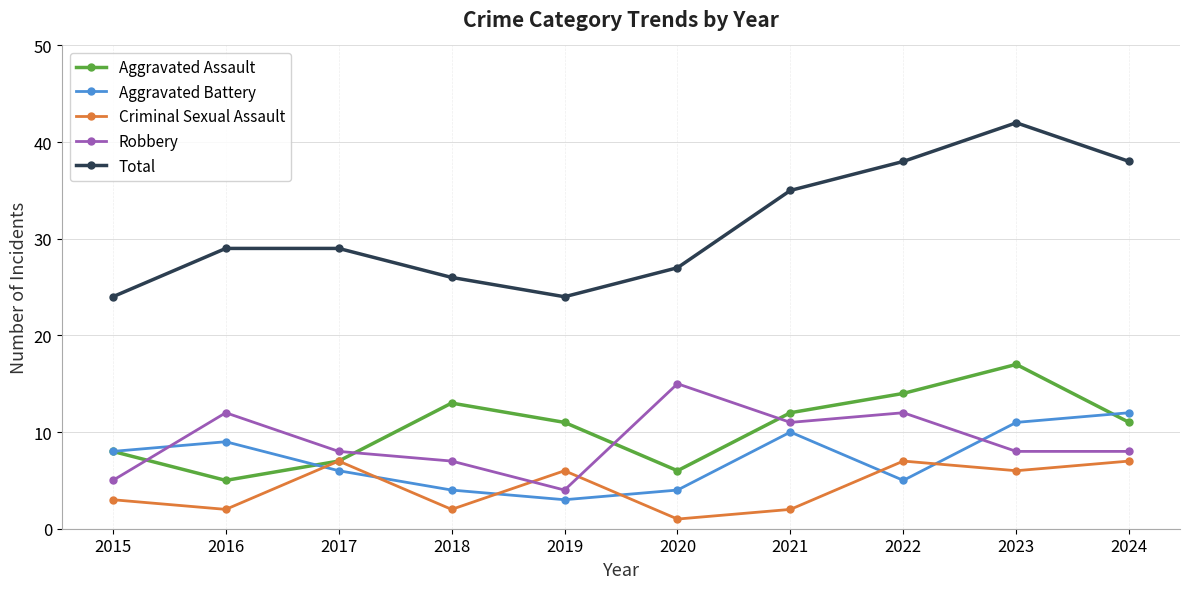

Which series has the largest total across all categories?

Total